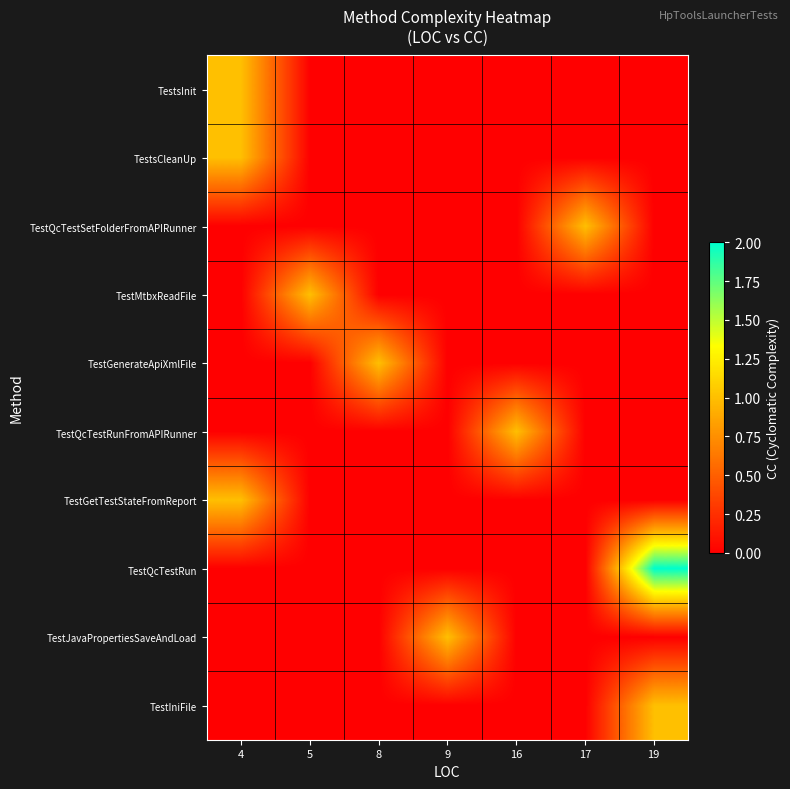

What is the spread (max minus min) of values at 17?

1